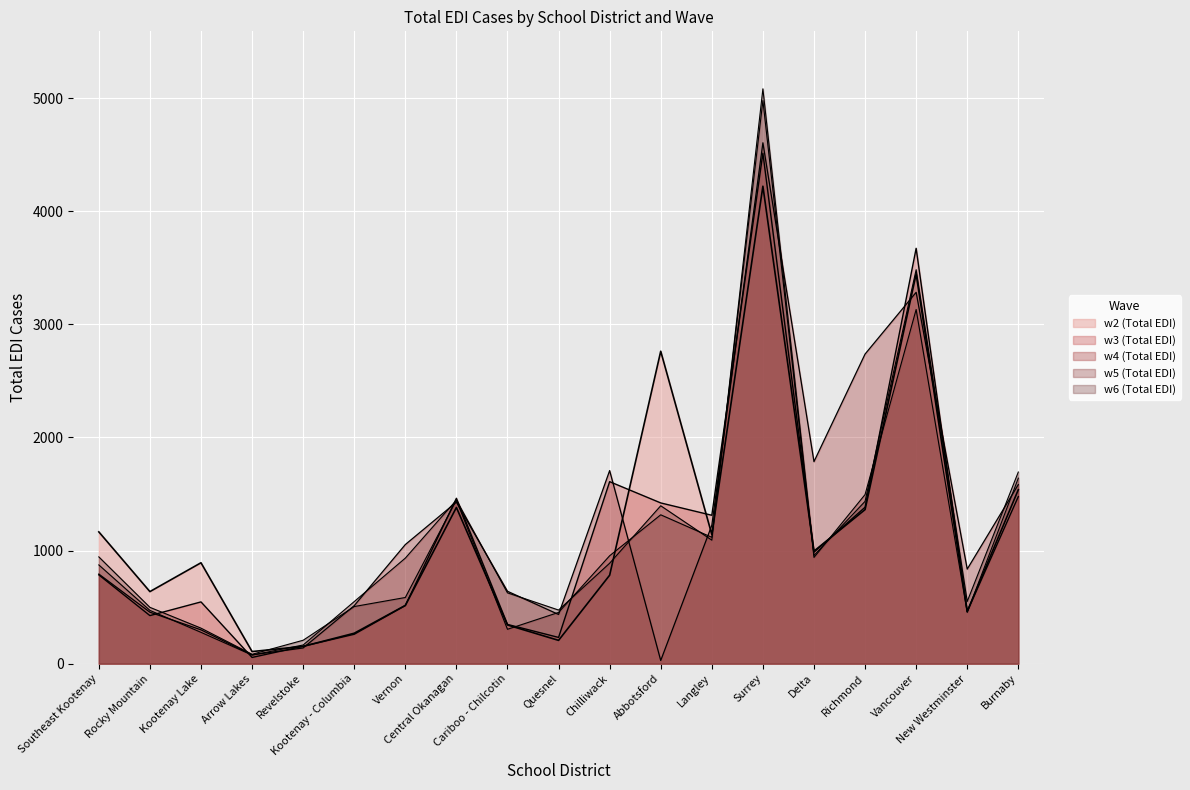

What is the sum of the w2 (Total EDI) values at Rocky Mountain and Chilliwack?

1419